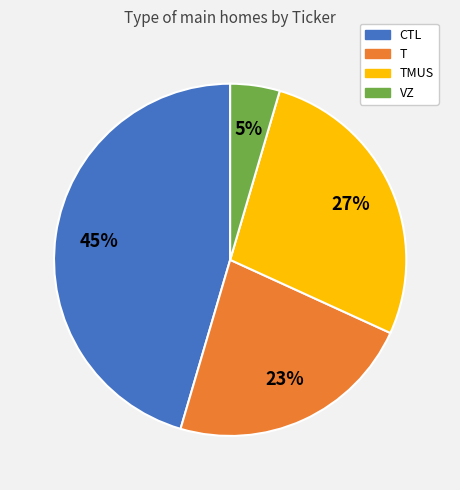

How many slices are in this pie chart?

4